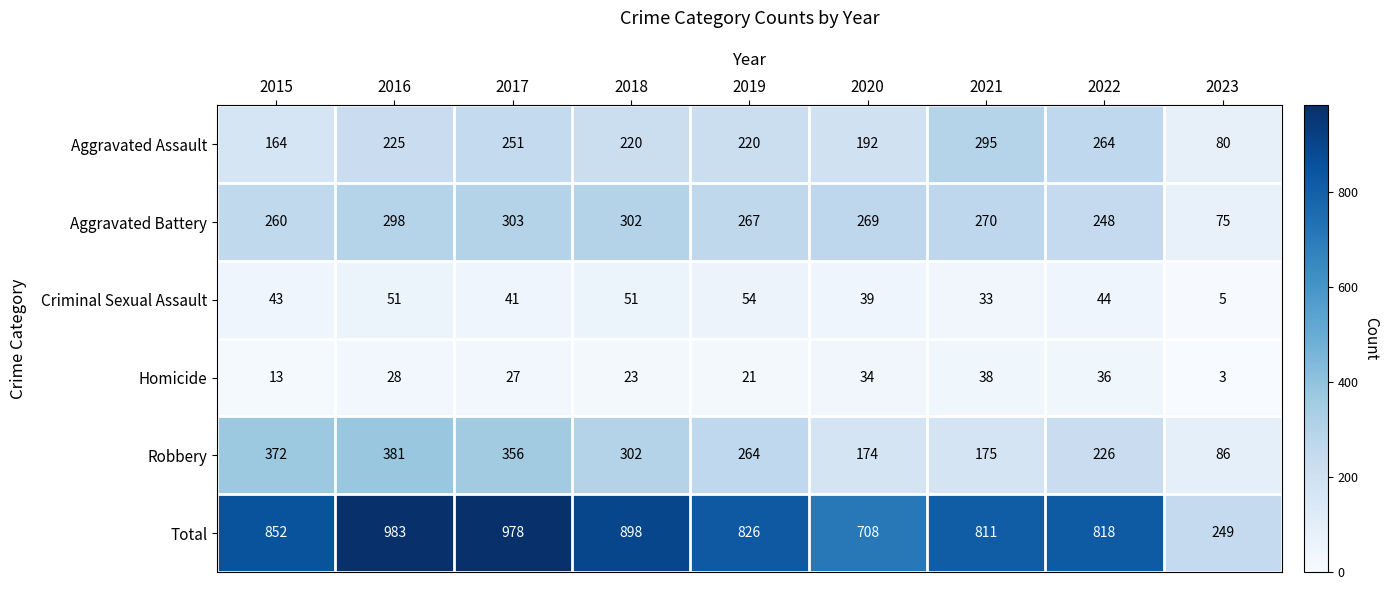

At how many categories does at least one series exceed 222?

9